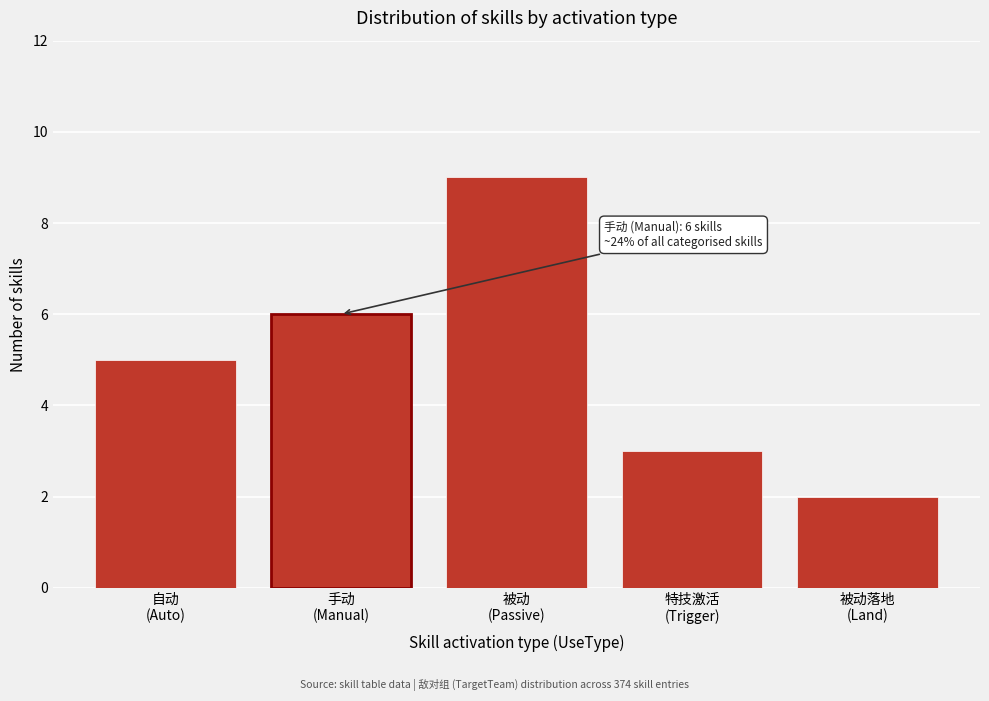

What is the average value?

5